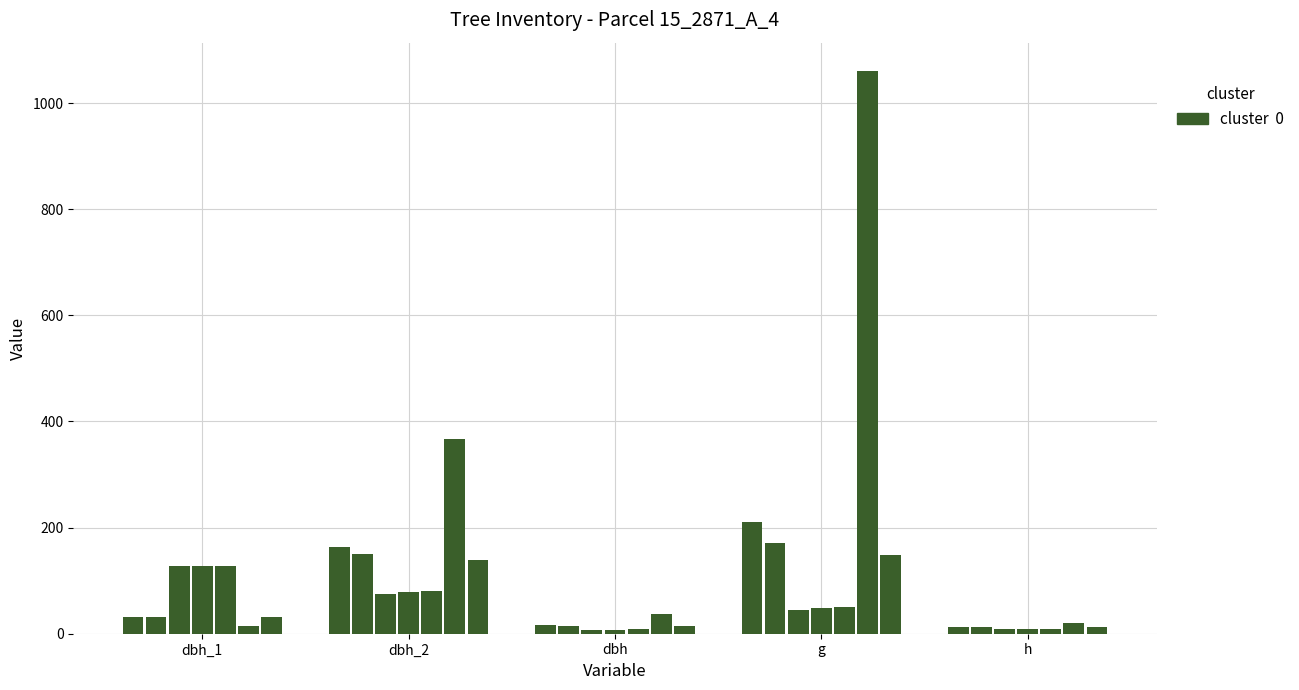

Where does the data first go above 31?

dbh_1